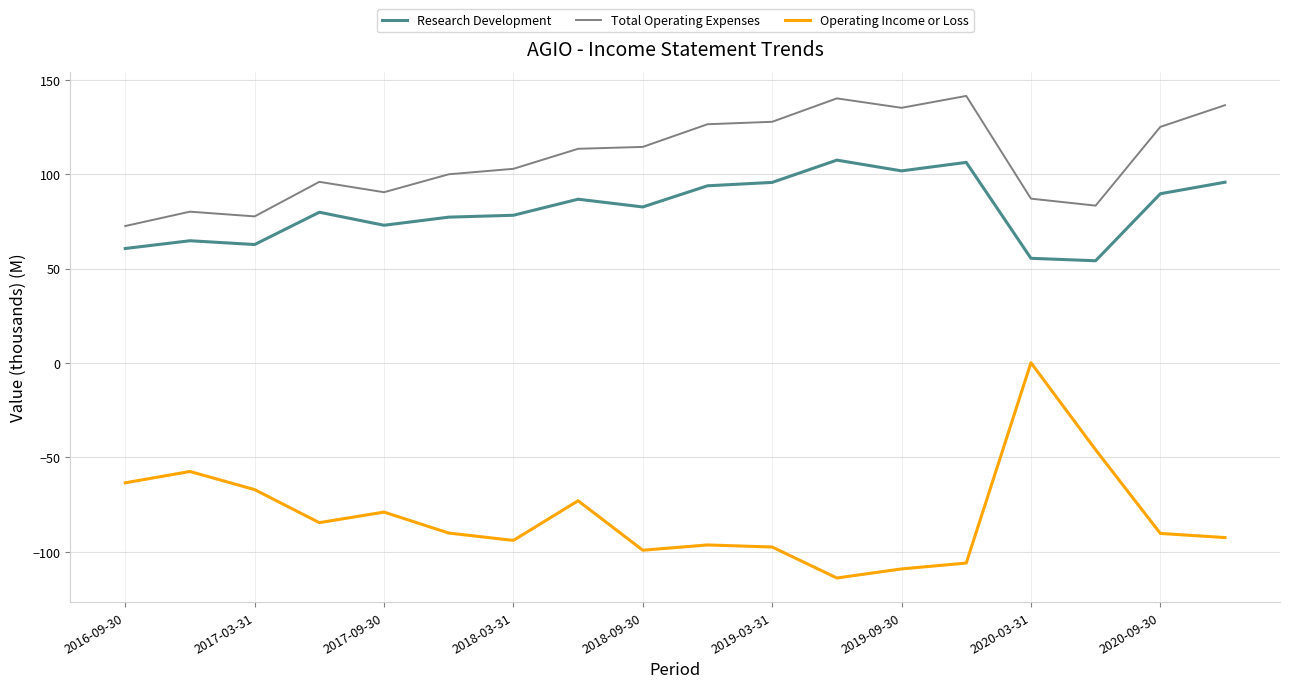

What is the minimum value for Operating Income or Loss?

-113.9